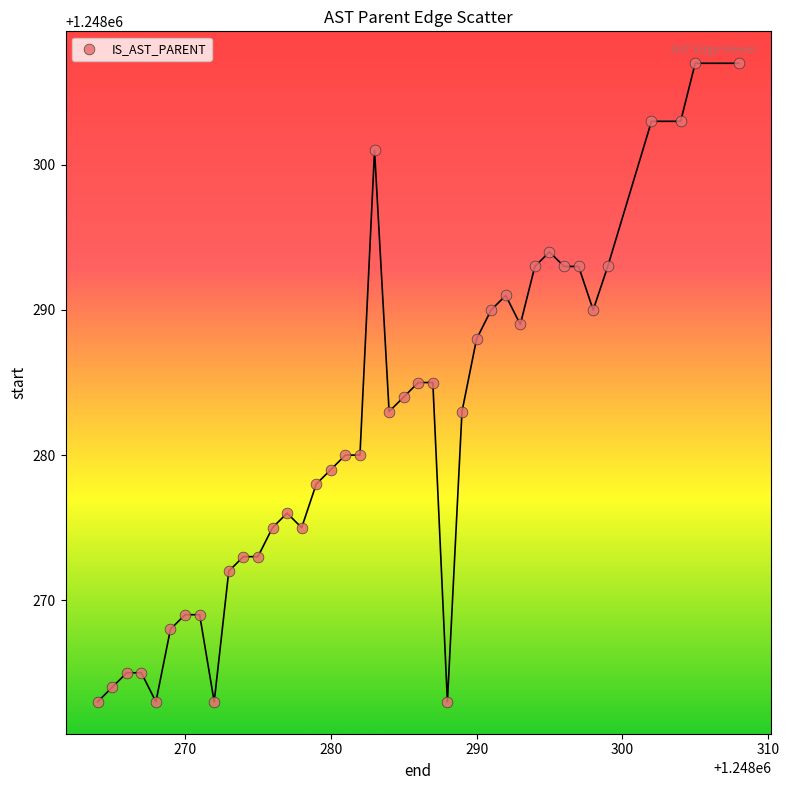

What is the range of Y values (max minus min)?

44